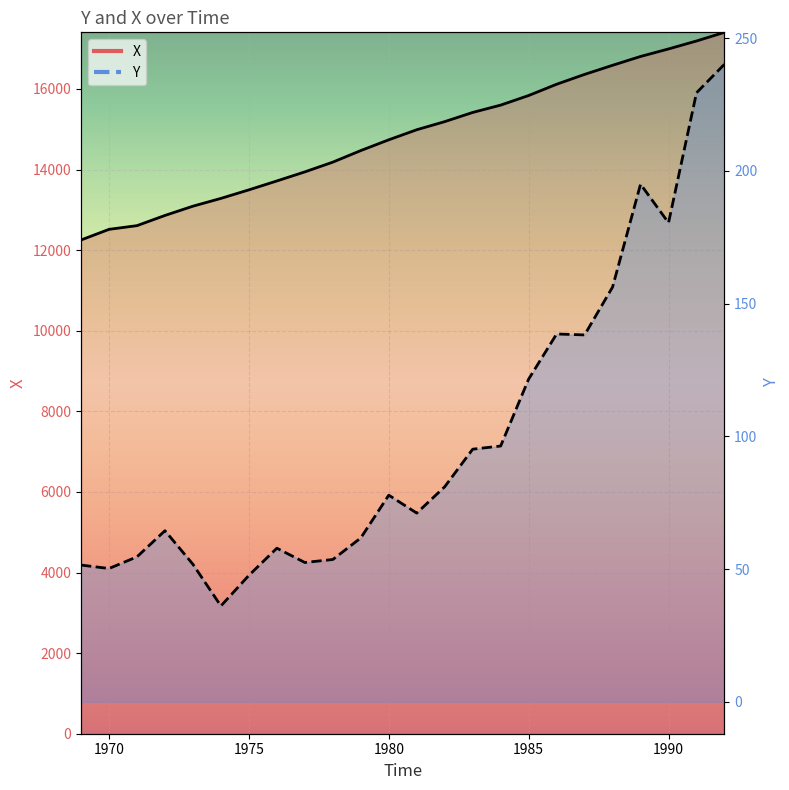

What is the value of the X point at the 3rd from the left?

12608.0